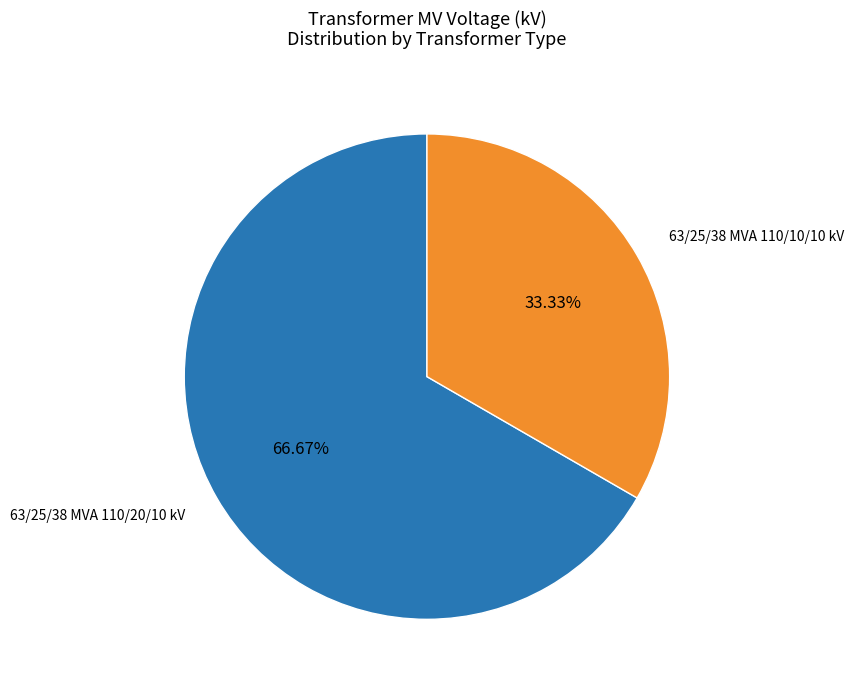

Is it true that 63/25/38 MVA 110/20/10 kV is 76% of the pie?

False